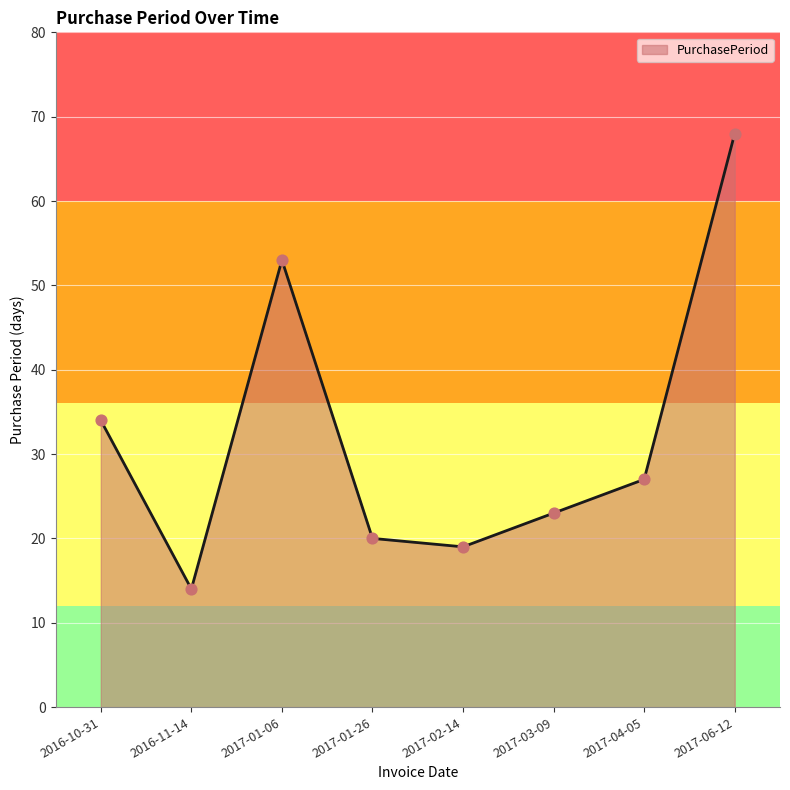

What is the change in value from 2016-11-14 to 2017-02-14?

+5